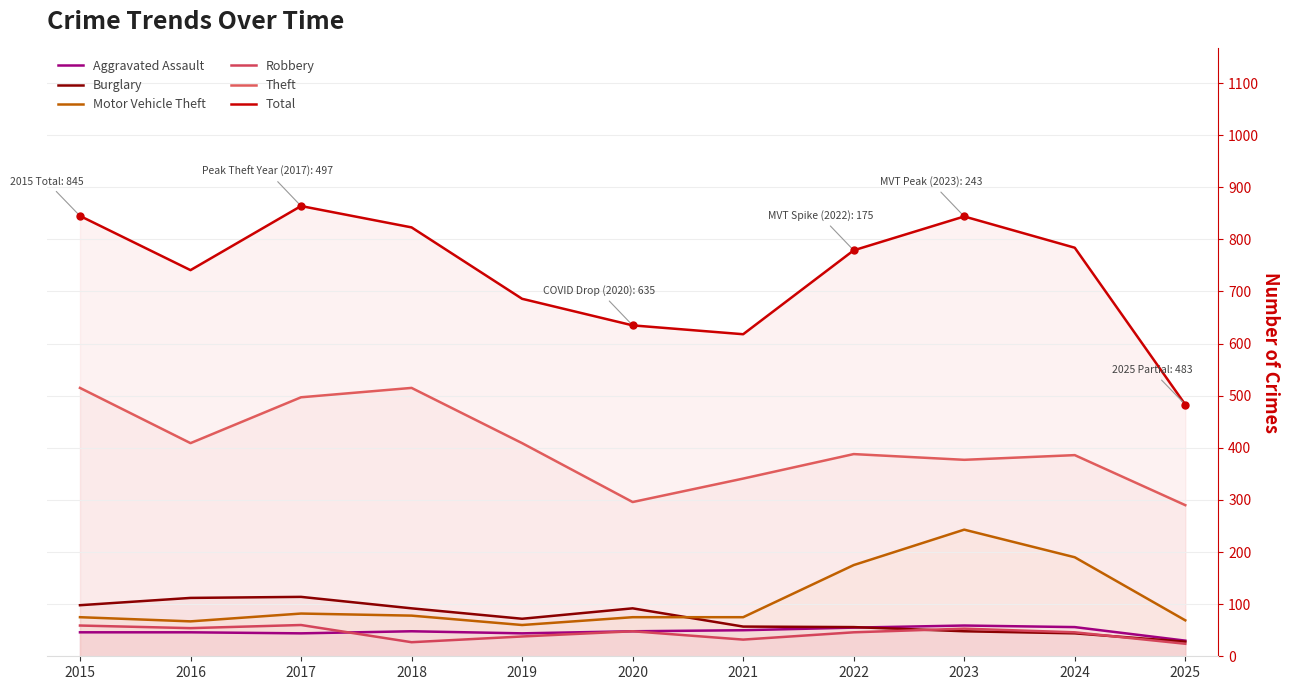

Where does the Motor Vehicle Theft series first go above 75?

2017